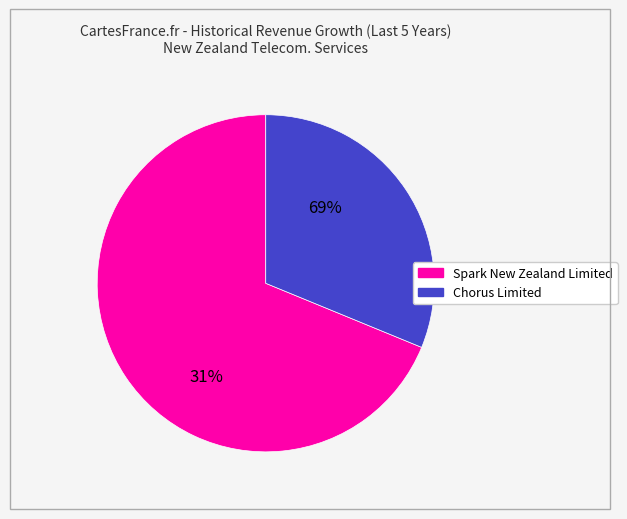

What is the smallest slice in the pie chart?

Chorus Limited (NZSE:CNU)